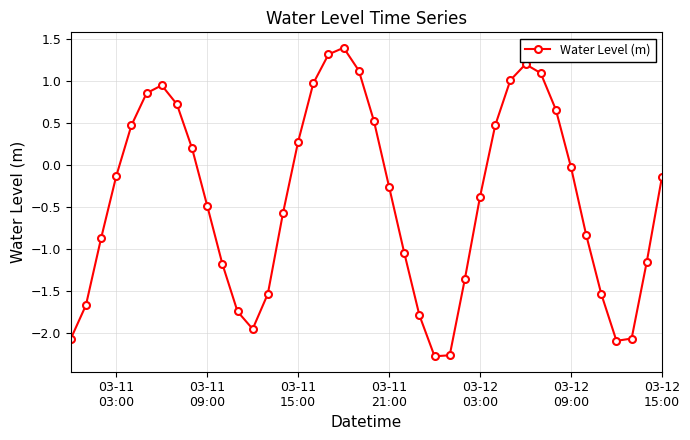

Is this an area chart (filled region under the line)?

No